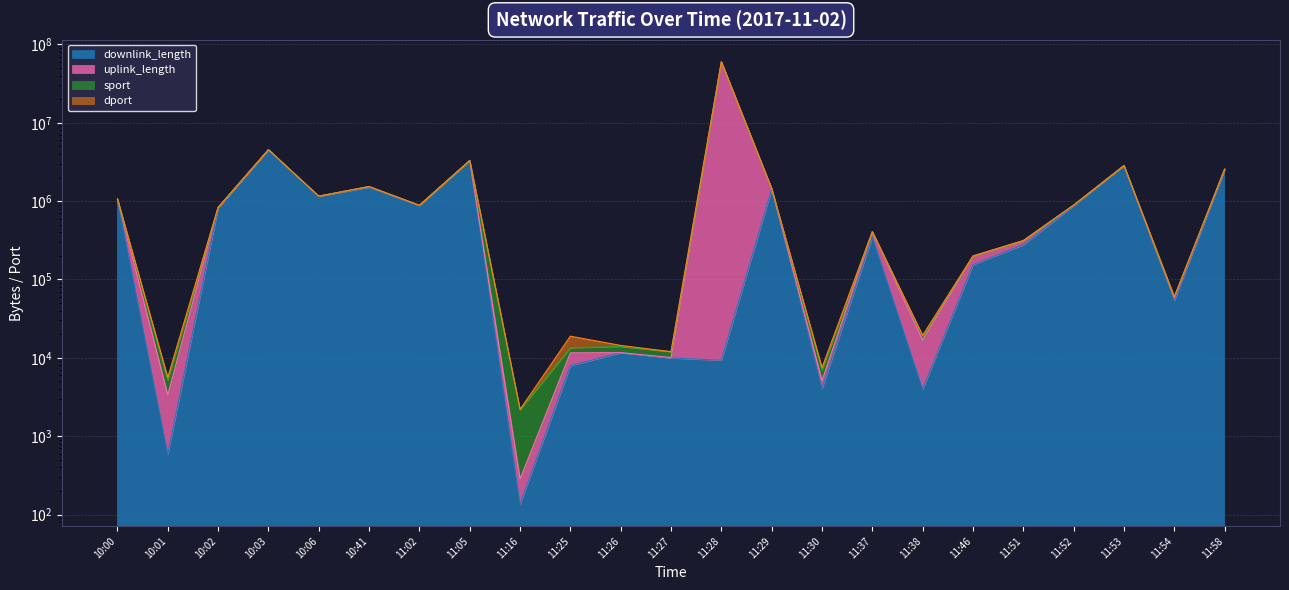

What is the average value of the downlink_length series?

946744